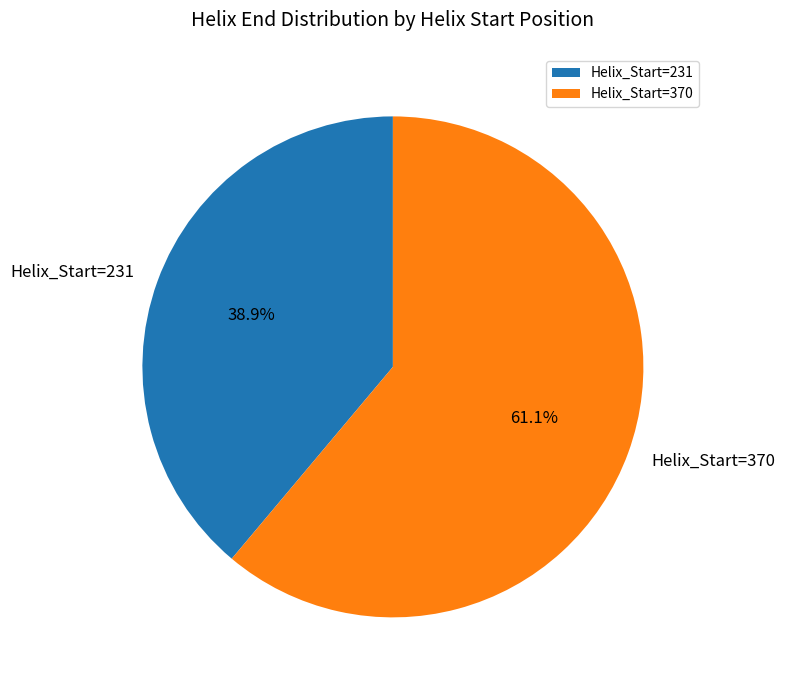

Does Helix_Start=370 account for over 50% of the chart?

Yes